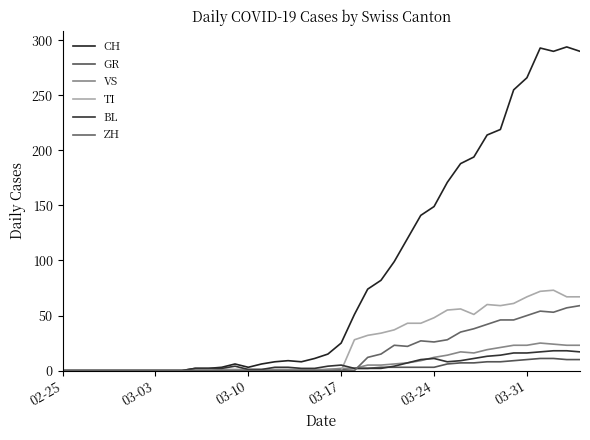

What are all the series names shown in the legend?

CH, GR, VS, TI, BL, ZH